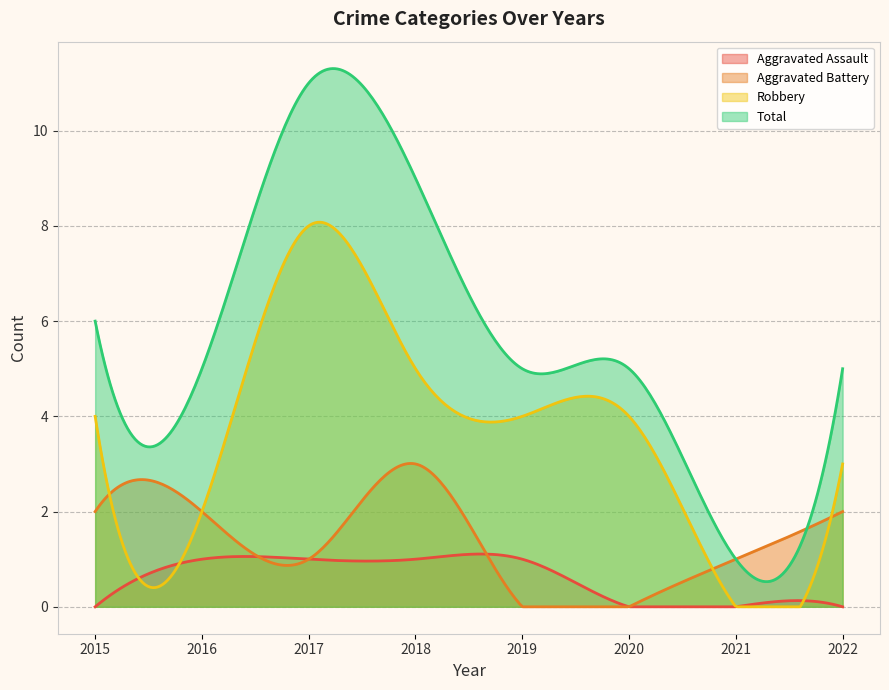

How many values in the Total series are below 5?

1